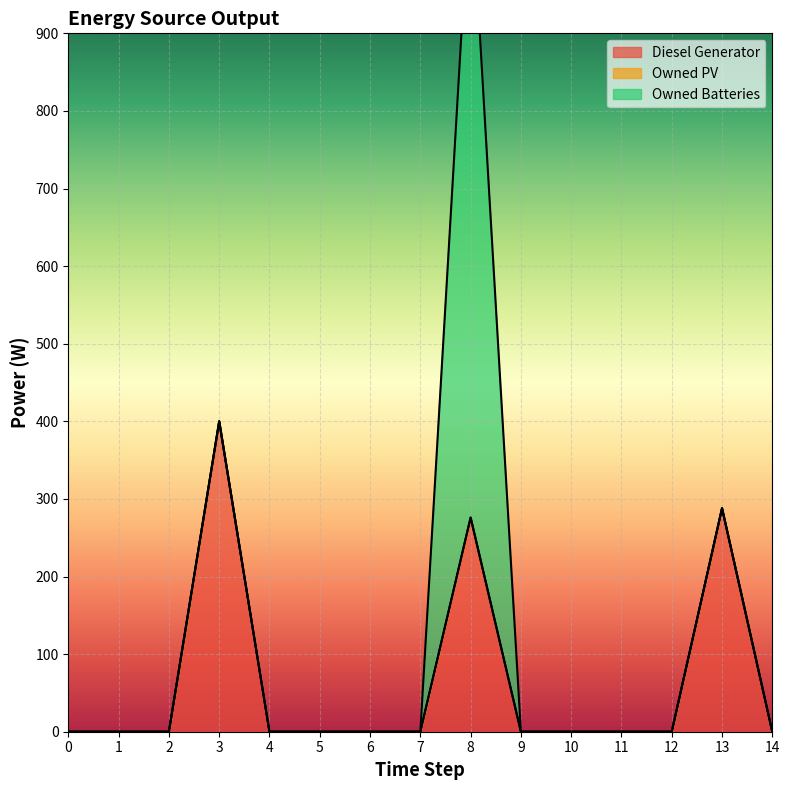

The Owned PV series shows 0 at 14. True or false?

True